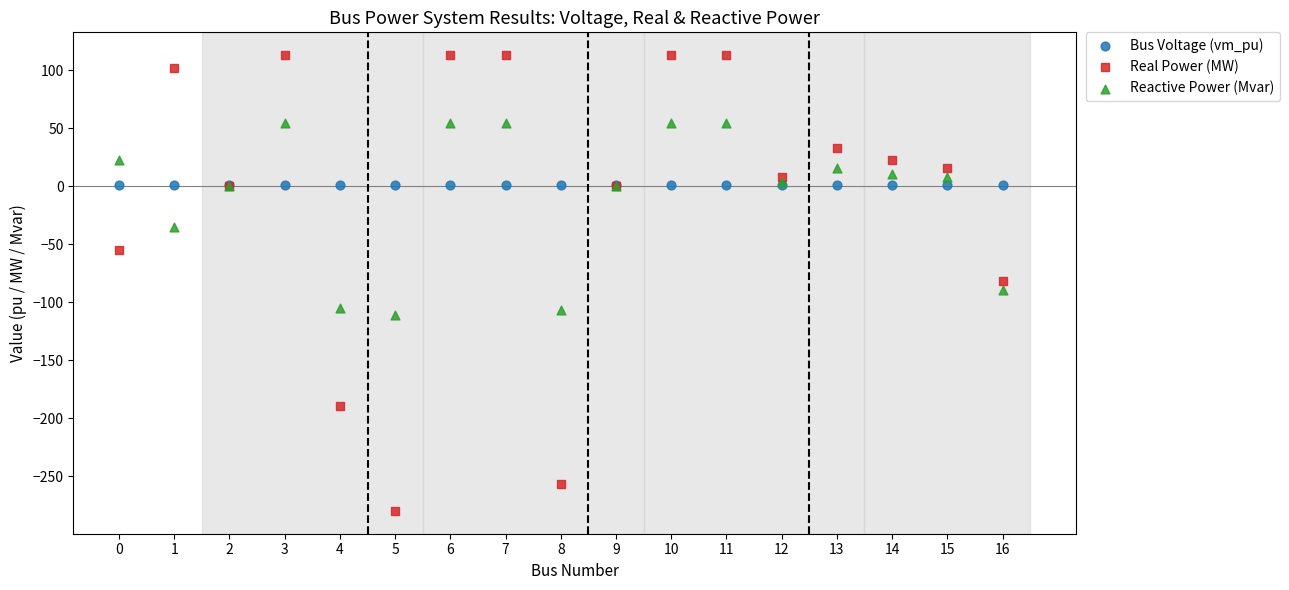

In the Reactive Power (Mvar) series, what Y value is closest to -28?

-34.9